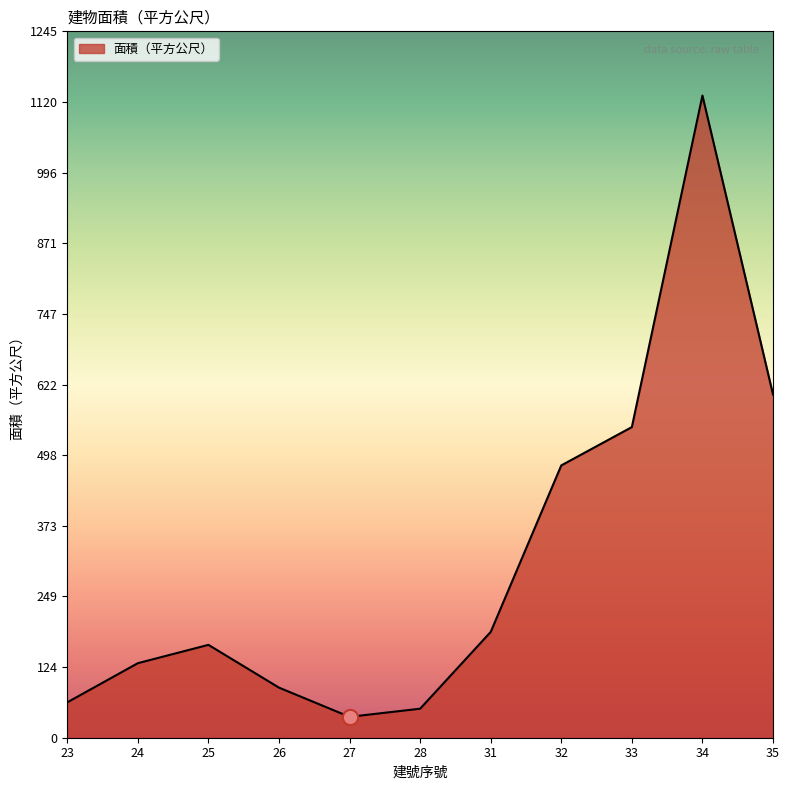

What is the change in value from 32 to 34?

+652.0